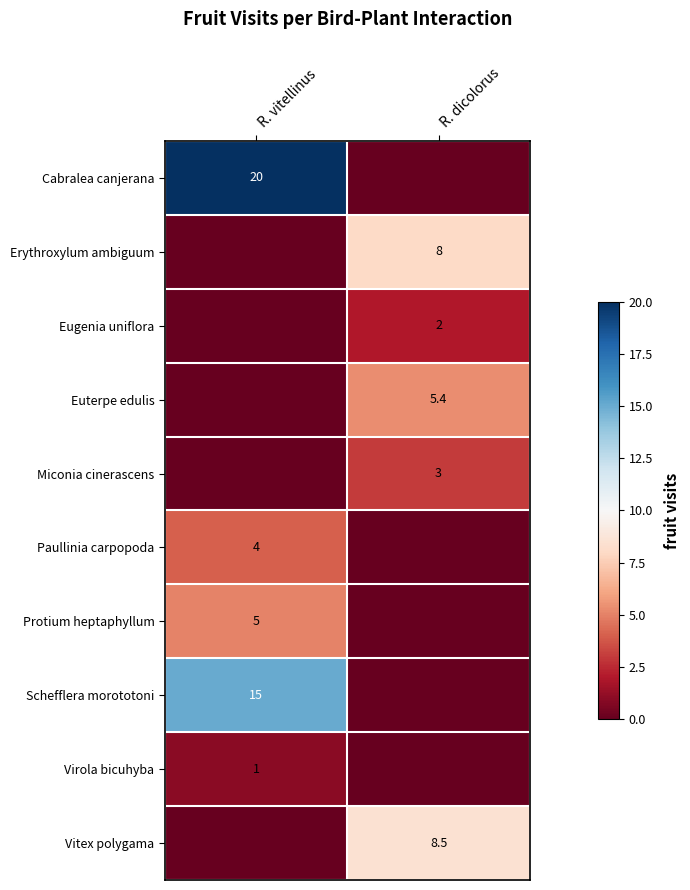

Is it true that Eugenia uniflora equals 3.0 at R. dicolorus?

False